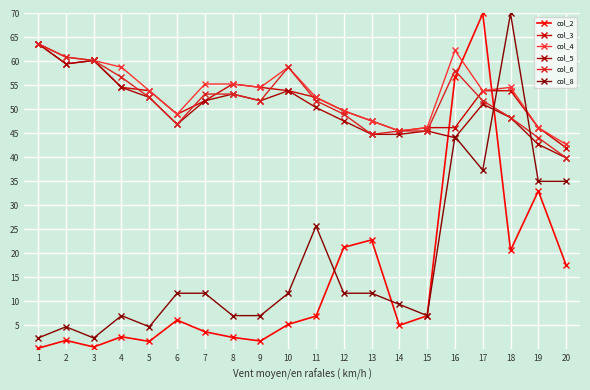

What is the sum of all col_4 values?

1071.7